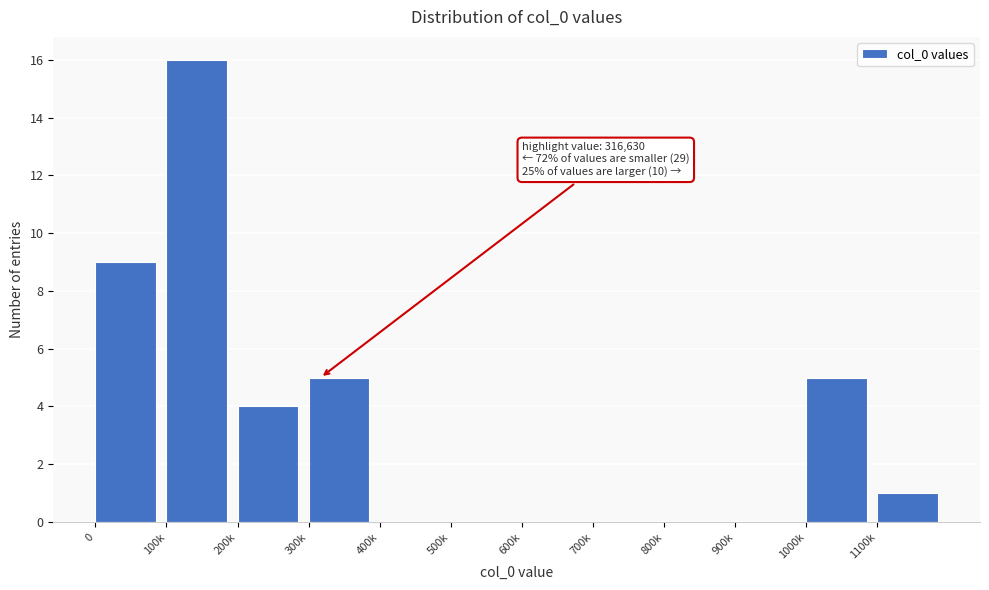

Reading left to right, transcribe all the data shown in this chart.

0=9	100k=16	200k=4	300k=5	400k=0	500k=0	600k=0	700k=0	800k=0	900k=0	1000k=5	1100k=1